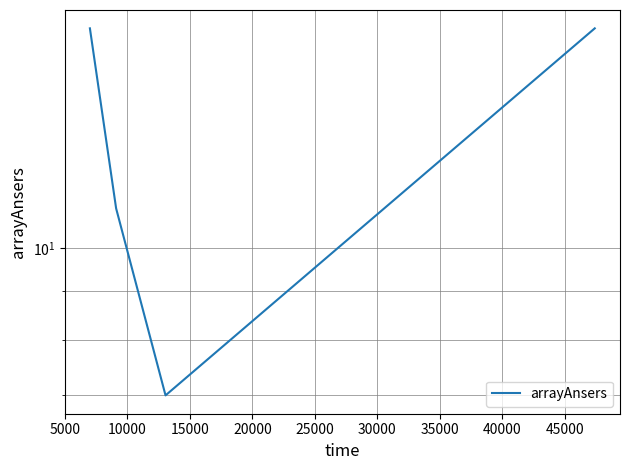

What is the sum of the values at 10000 and 5000?

18